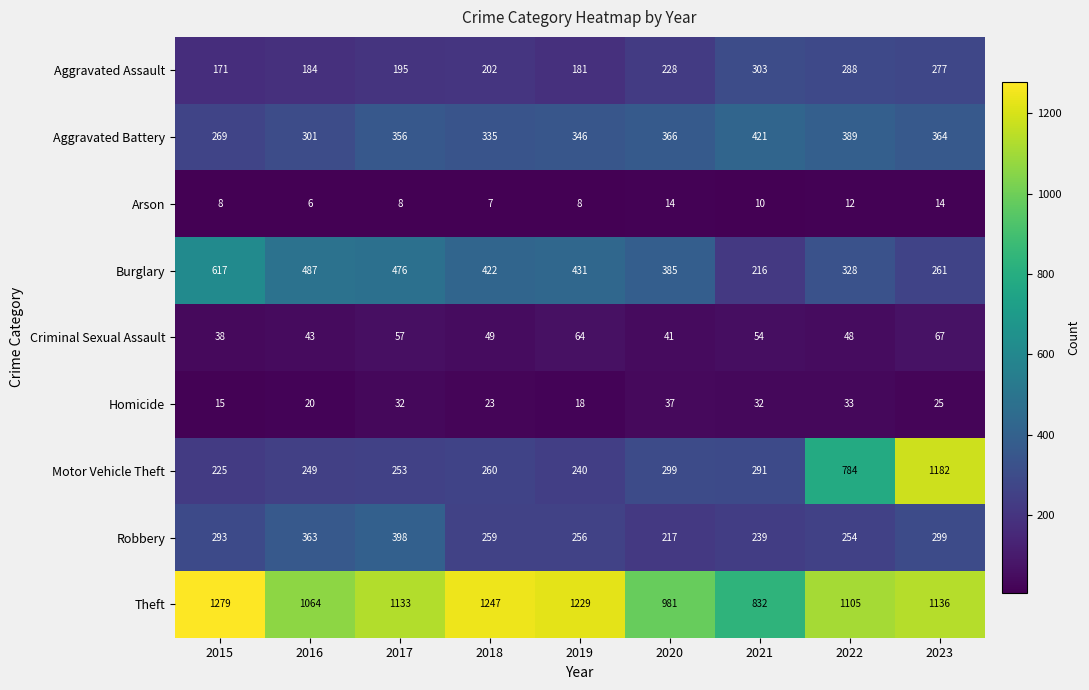

What is the maximum value shown in the chart?

1279